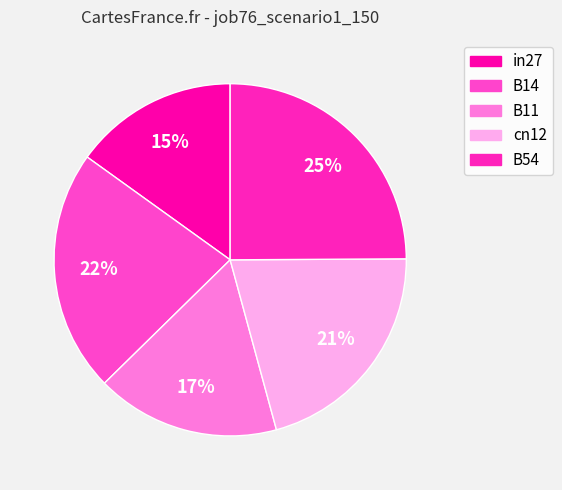

Is cn12 the majority of the pie?

No